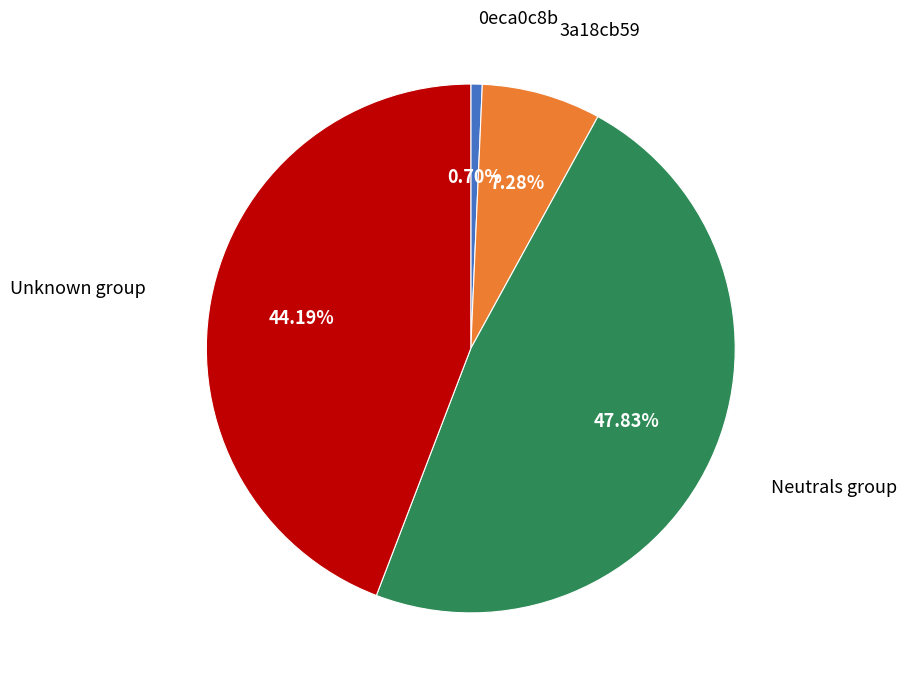

Is there any slice that represents more than half of the pie?

No